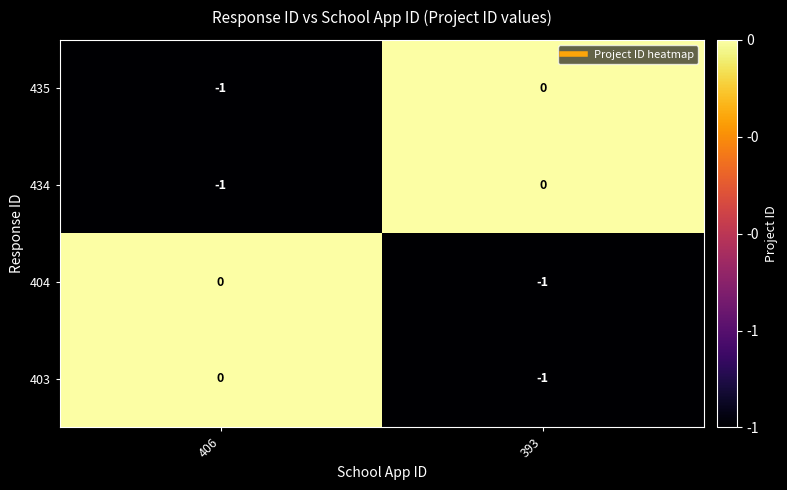

Reading left to right, list all the values displayed in this chart.

435: 406=-1	393=0
434: 406=-1	393=0
404: 406=0	393=-1
403: 406=0	393=-1